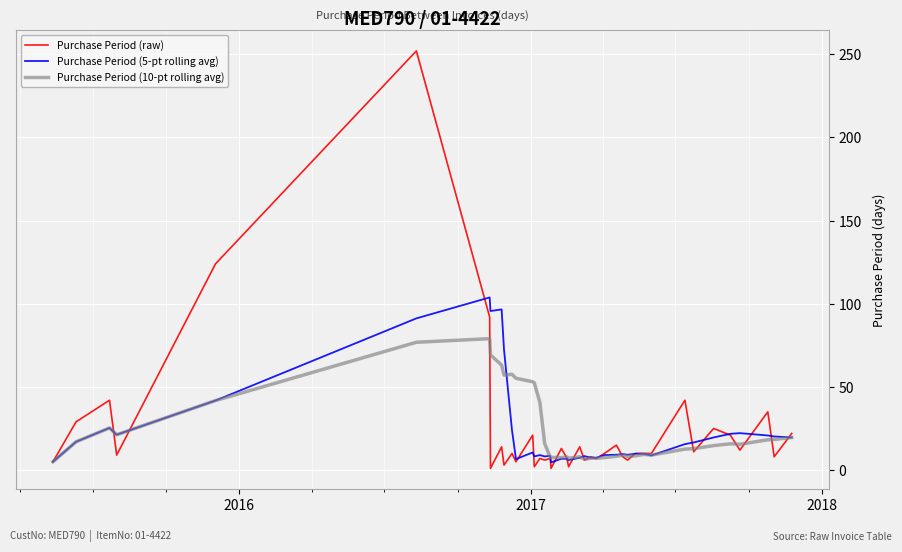

What is the maximum value shown in the chart?

252.0